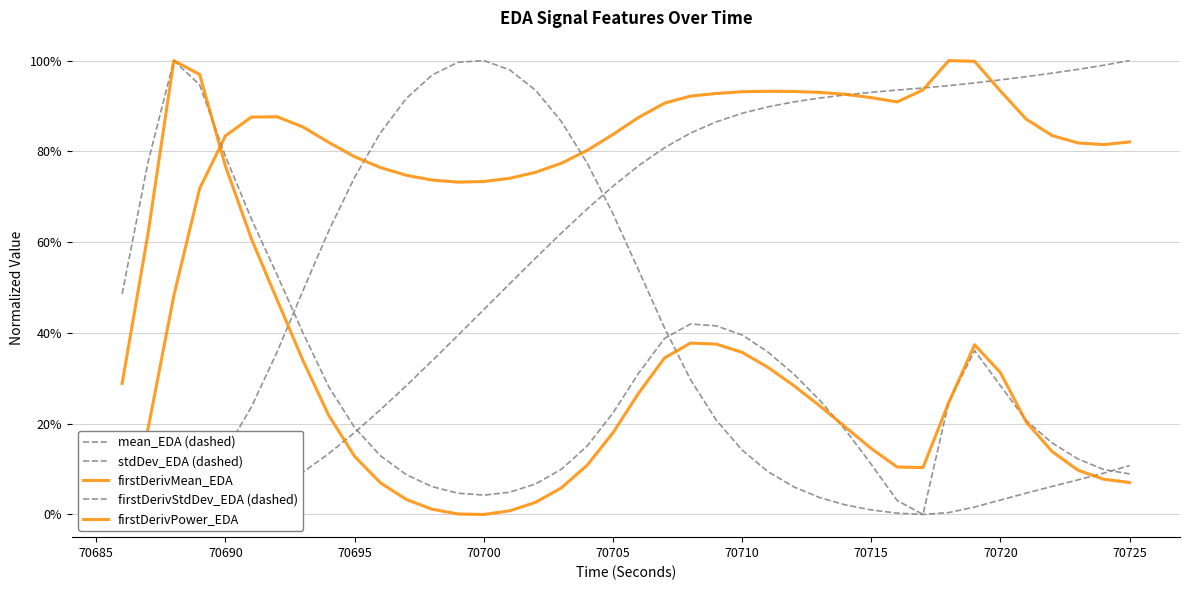

At how many categories does at least one series exceed 0?

40